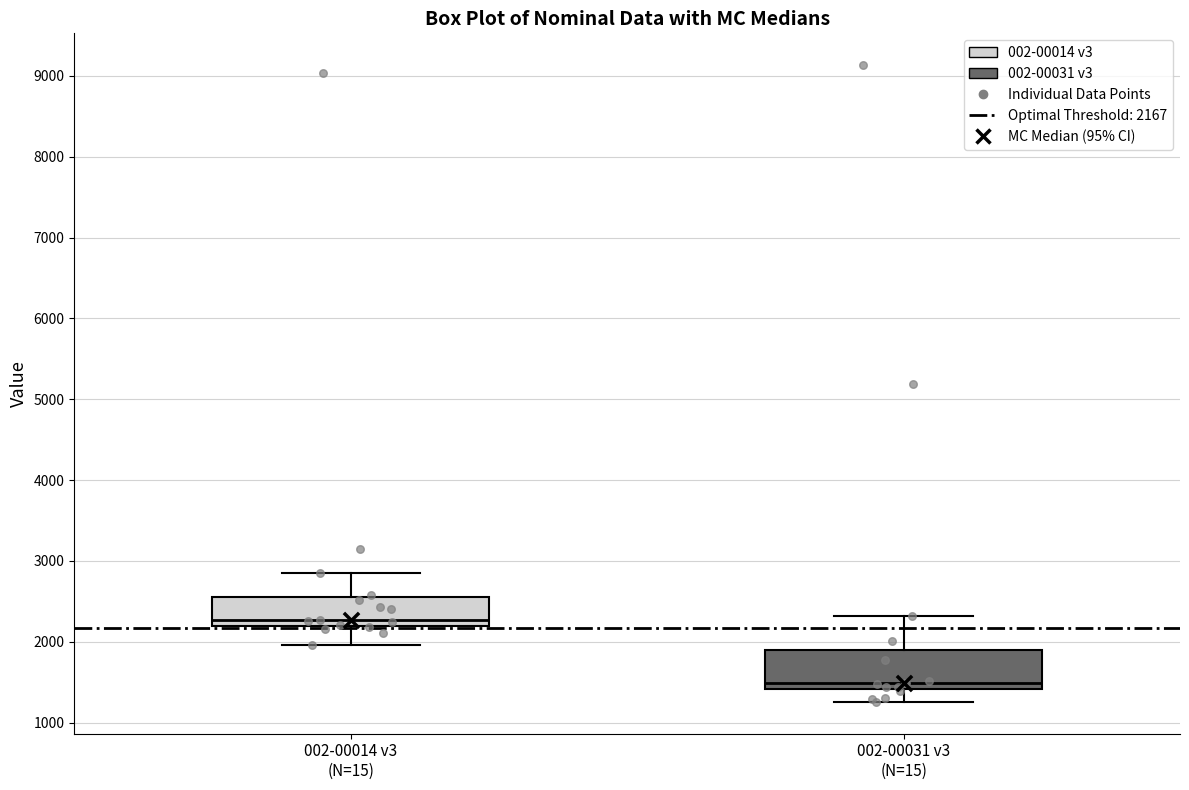

Where is the lower edge of the box for 002-00031 v3 (N=15) on the y-axis? The values are not printed on the chart, so give them approximately, as read against the axis.

1400